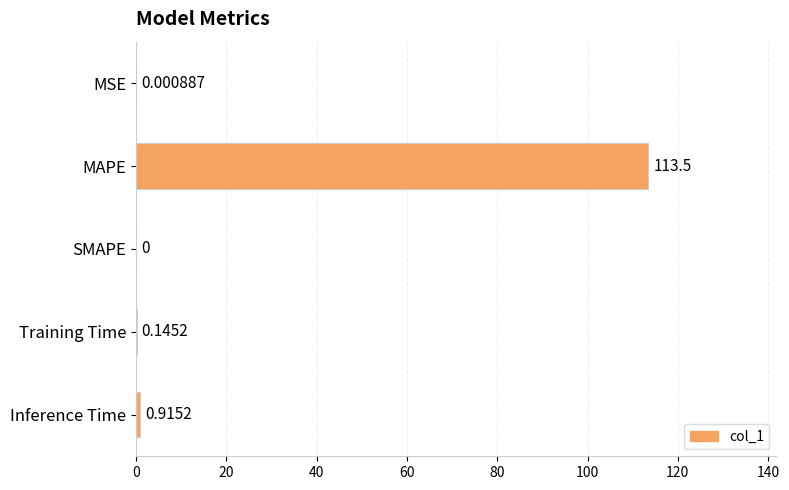

What is the sum of all values?

114.5